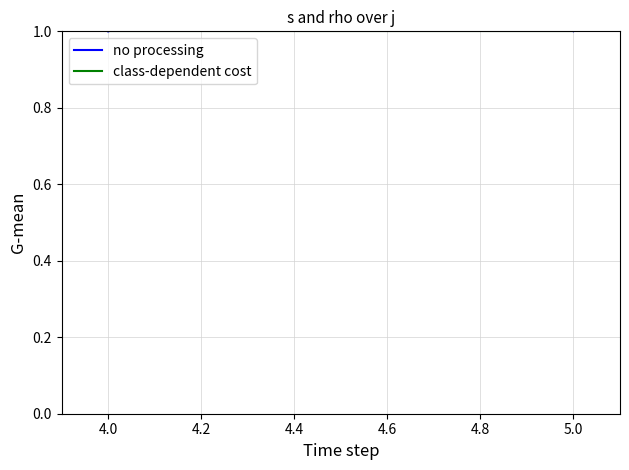

True or false: no processing and class-dependent cost intersect in this chart.

False